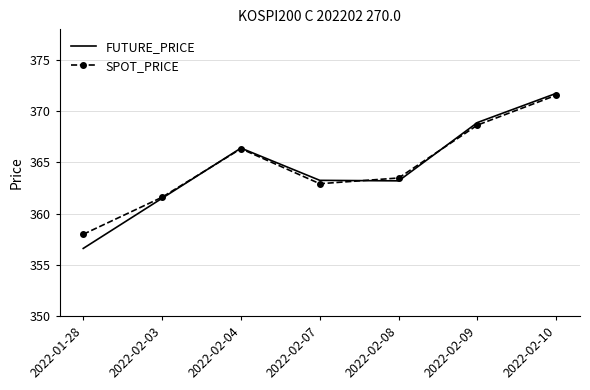

What position from the left is 2022-02-08?

5